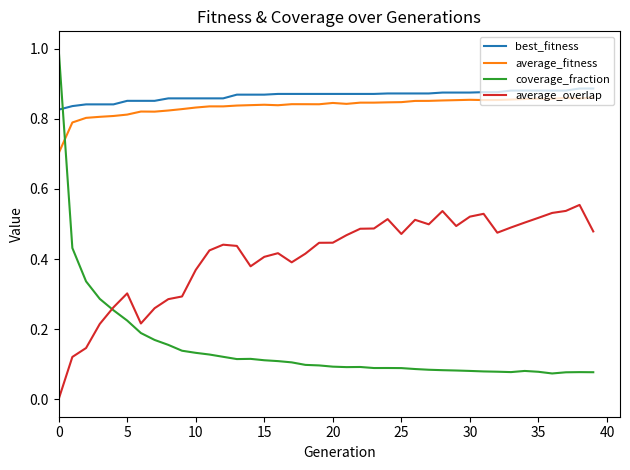

What is the sum of all average_fitness values?

33.5